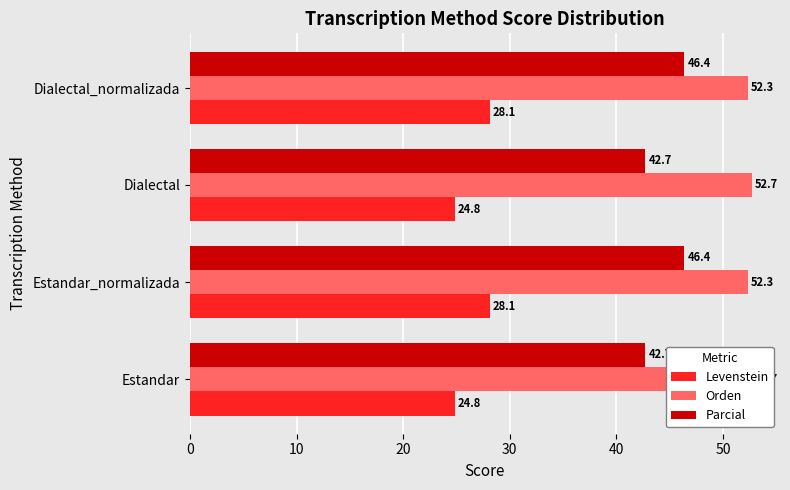

Is it true that Levenstein equals 34.9 at Estandar?

False